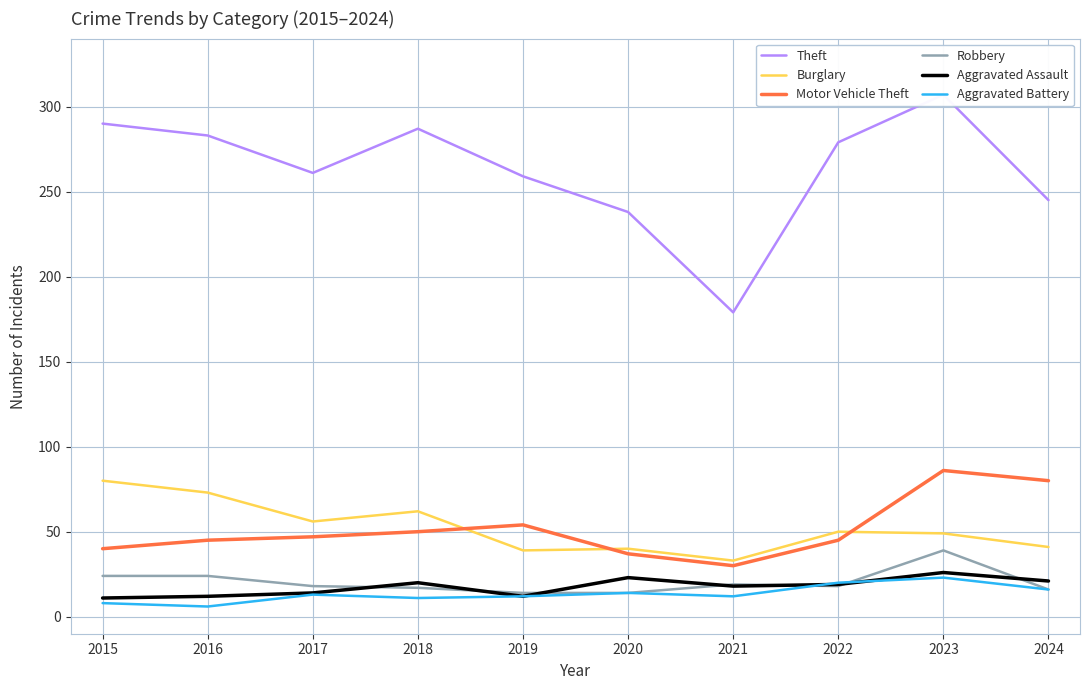

True or false: Burglary and Aggravated Assault intersect in this chart.

False